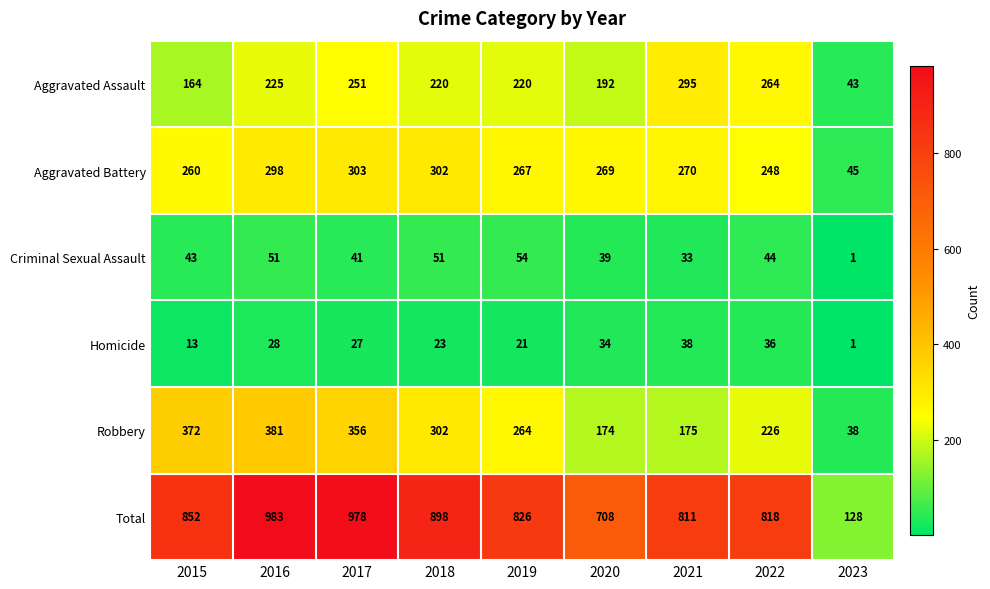

What is the spread (max minus min) of values at 2022?

782